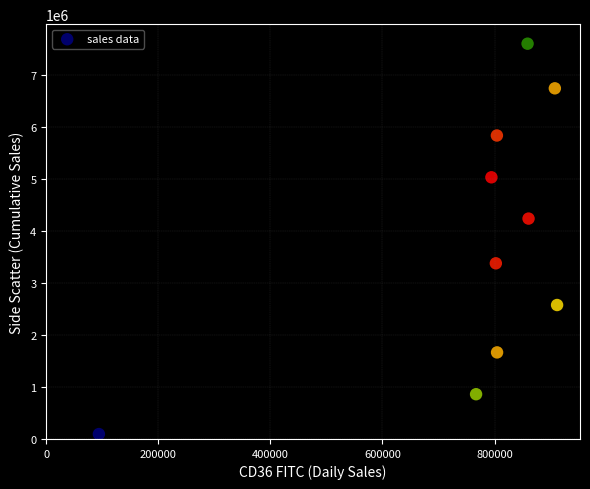

What is the range of Y values (max minus min)?

7510717